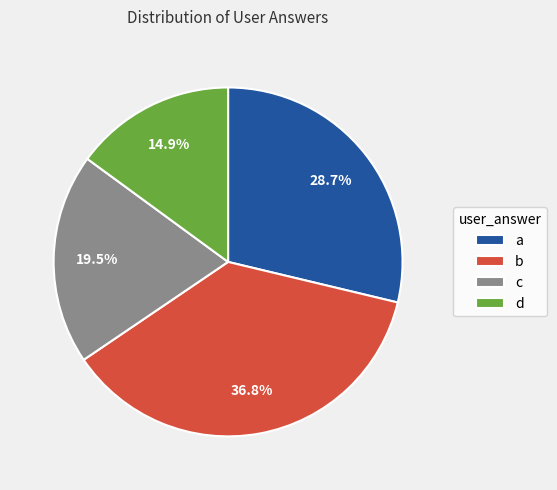

Count the number of slices in the pie.

4